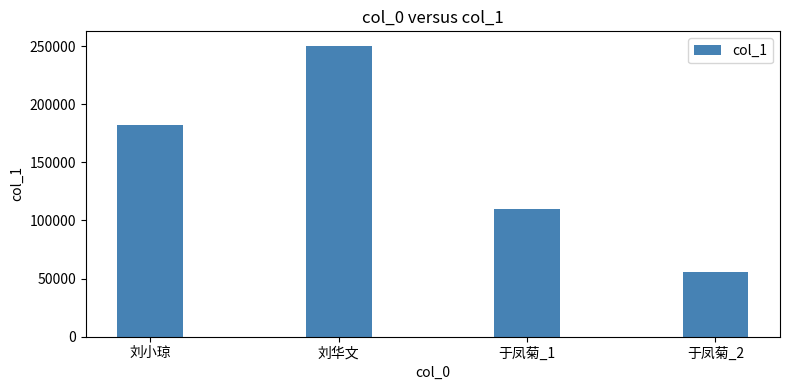

Reading left to right, list all the values displayed in this chart.

刘小琼=182520	刘华文=250280	于凤菊_1=110000	于凤菊_2=56000